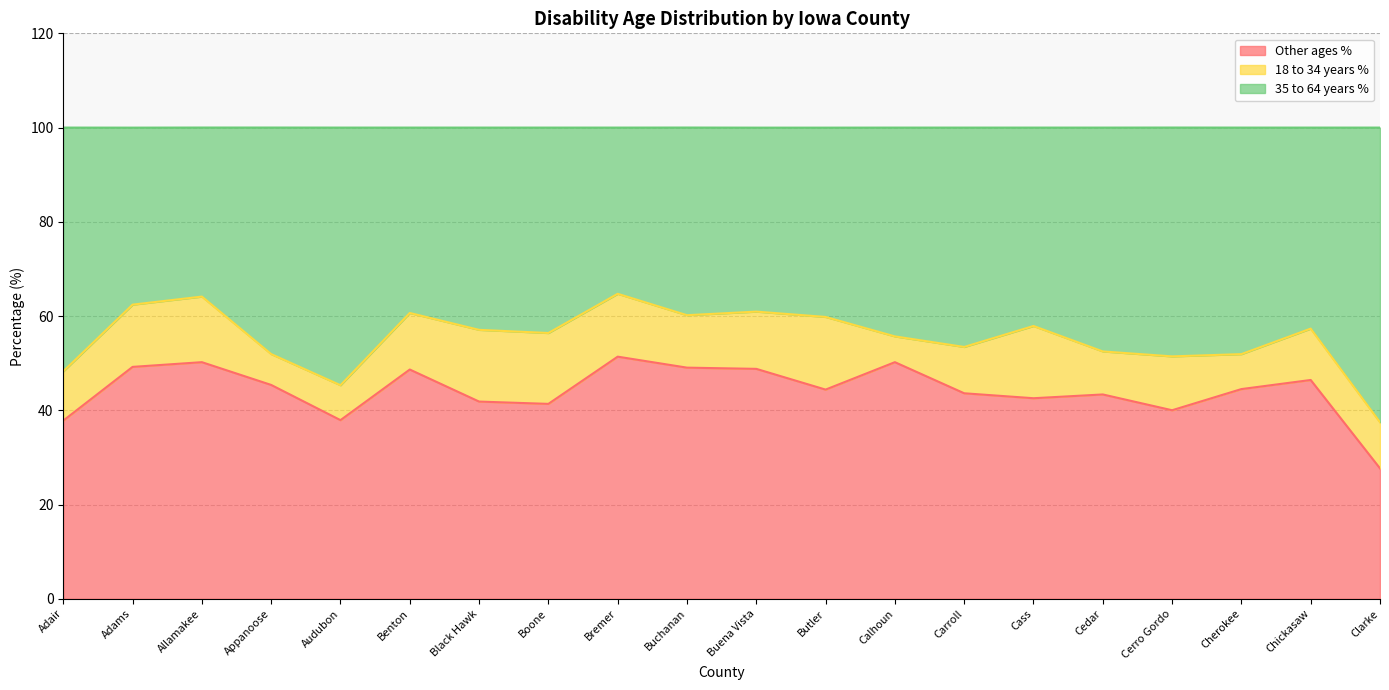

What is the minimum value for Other ages %?

27.7